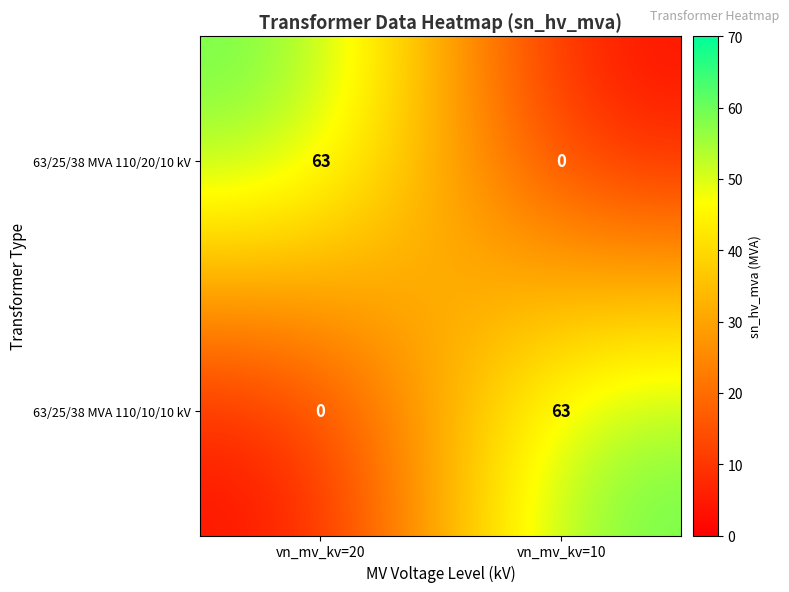

How many data points does each series have?

2